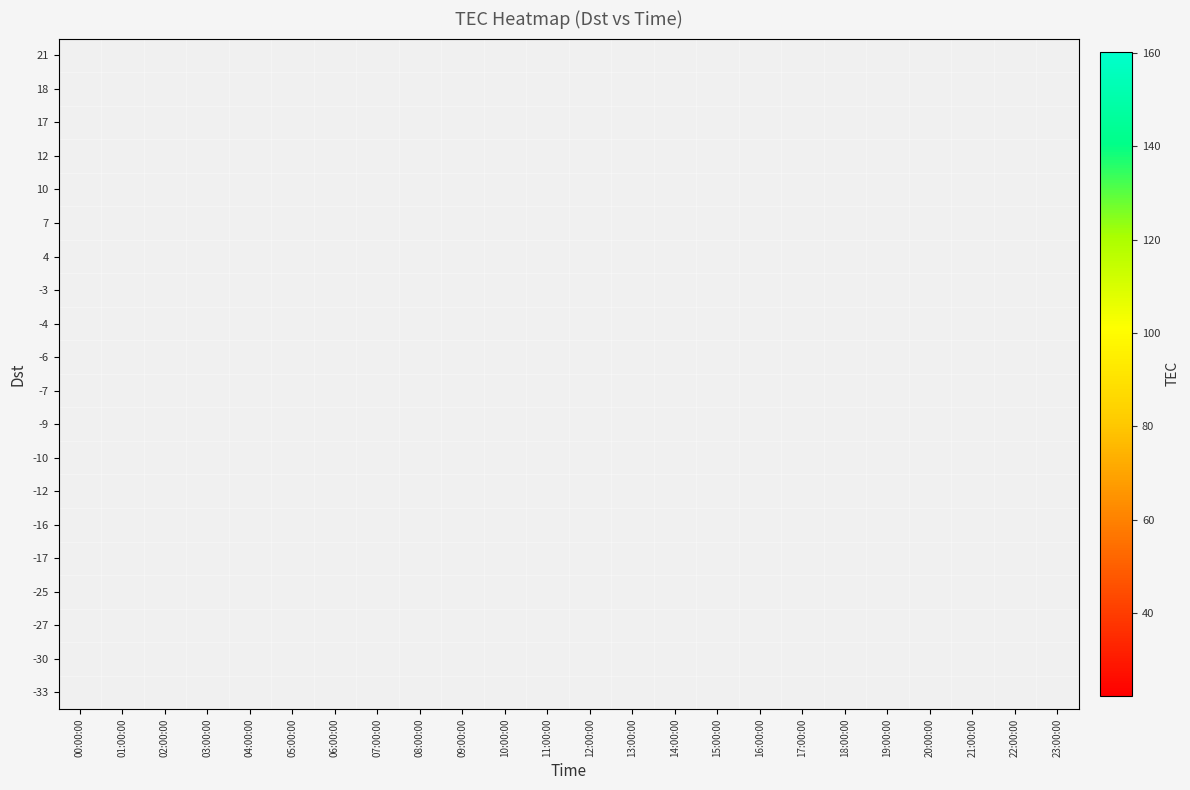

What is the smallest value displayed?

22.2